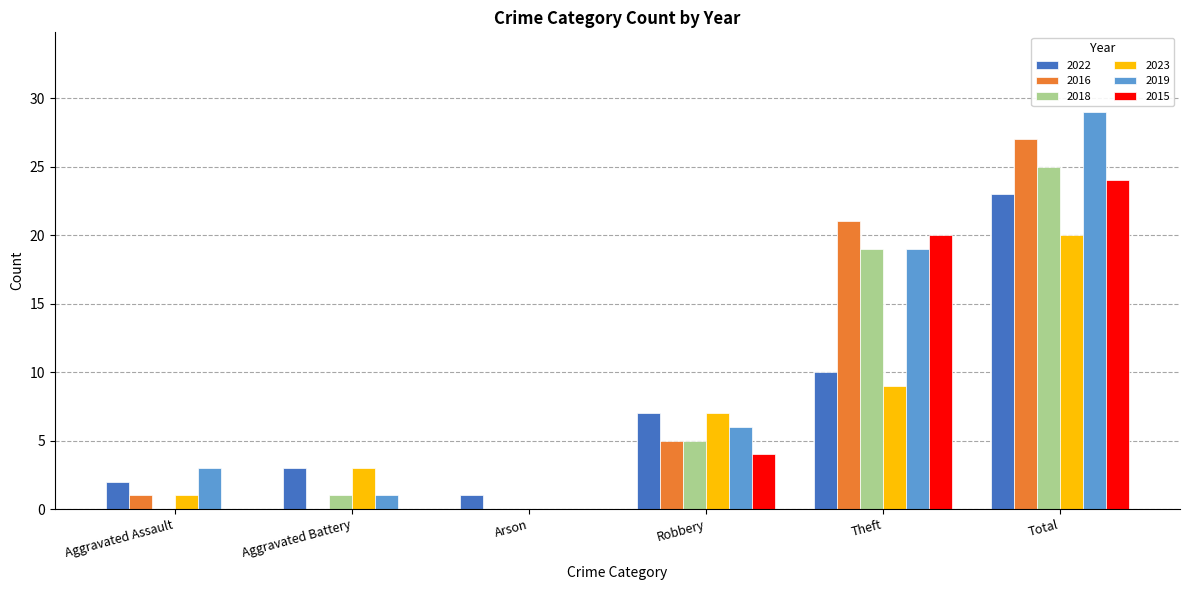

What is the spread (max minus min) of values at Arson?

1